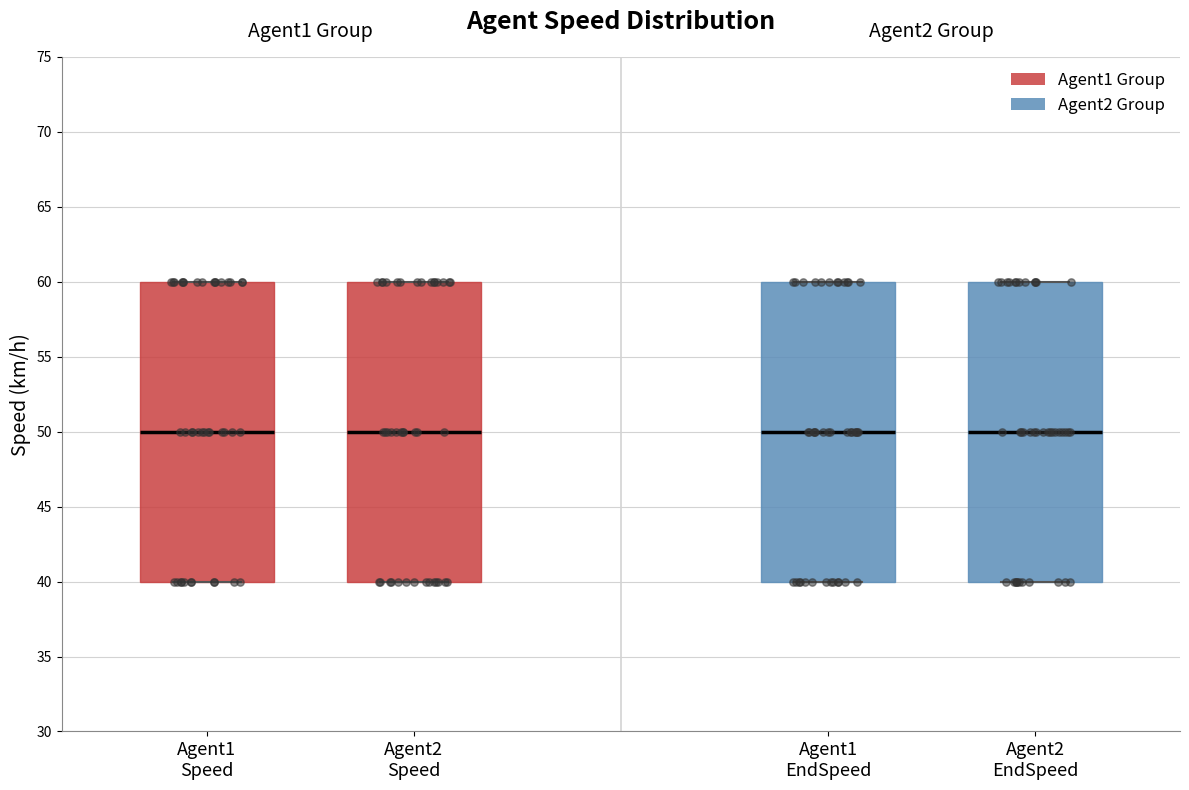

Reading left to right, read every box against the y-axis: the position of its median line, the range the box covers, and the ends of its whiskers. The values are not printed on the chart, so give them approximately, as read against the axis.

Agent1 Speed: median 50, box 40 to 60, whiskers 40 to 60
Agent2 Speed: median 50, box 40 to 60, whiskers 40 to 60
Agent1 EndSpeed: median 50, box 40 to 60, whiskers 40 to 60
Agent2 EndSpeed: median 50, box 40 to 60, whiskers 40 to 60